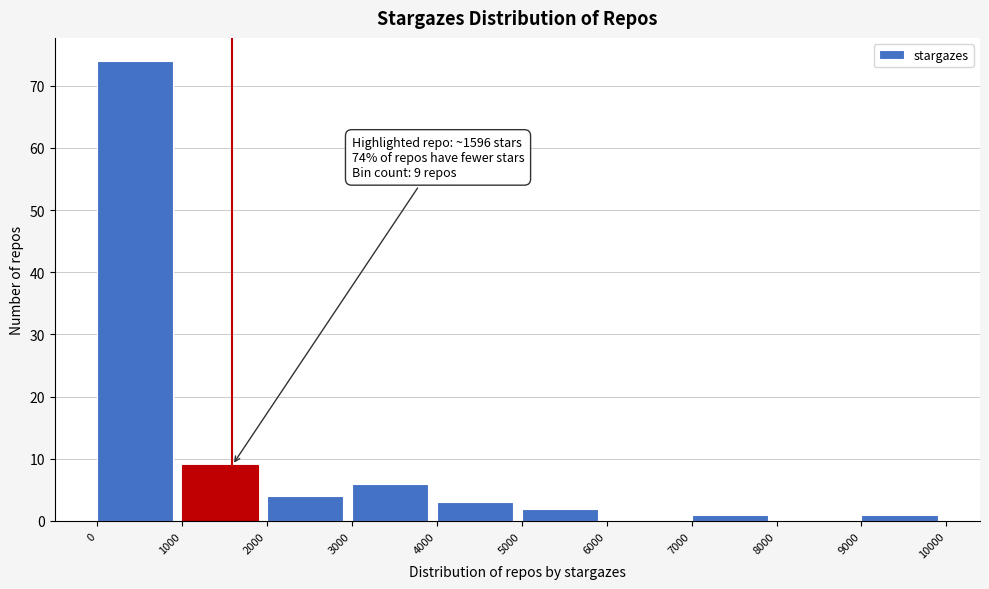

Over which range of the x-axis is the bar tallest?

0 to 1000